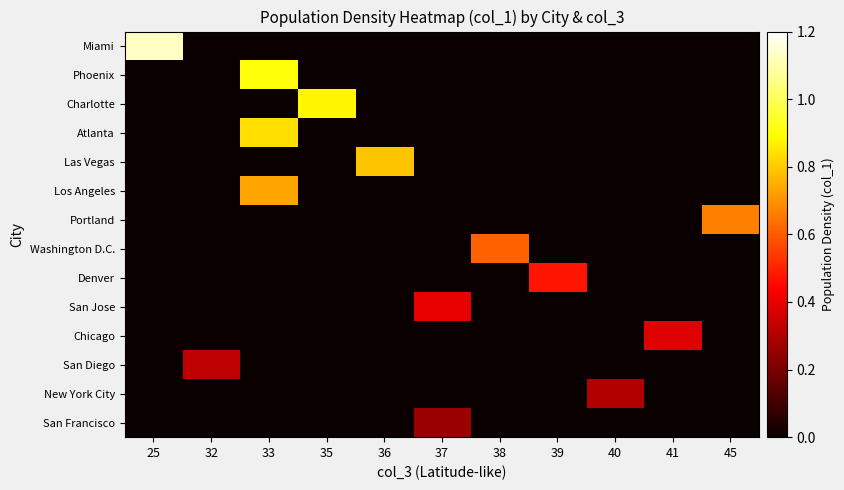

What is the greatest value displayed?

1.1